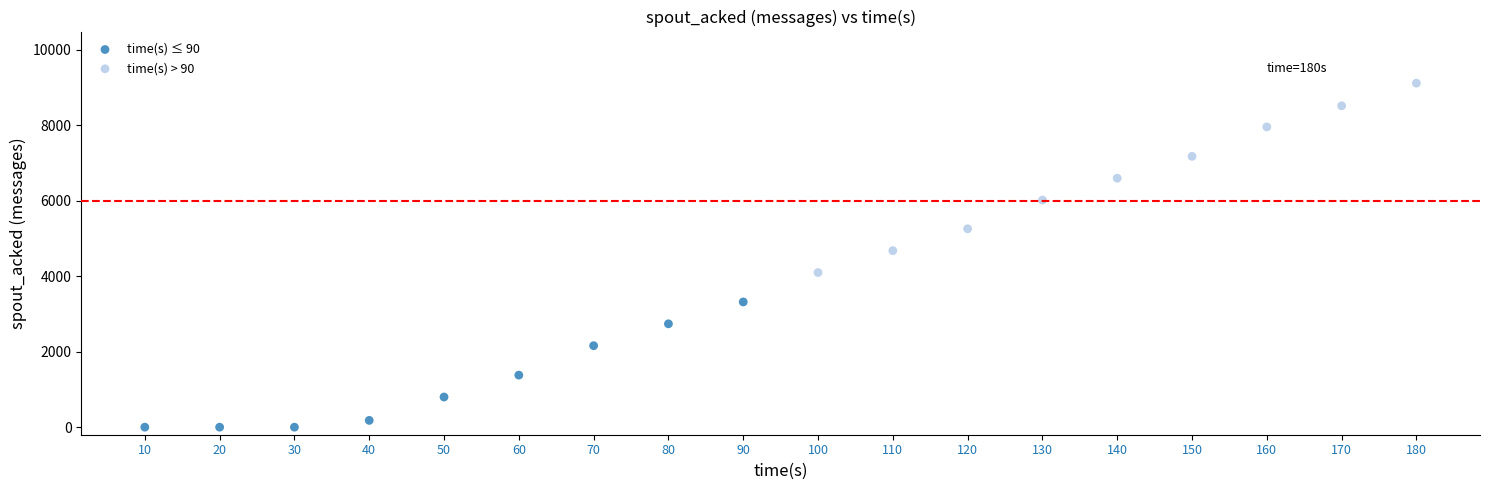

Which series contains the highest Y value?

time(s) > 90